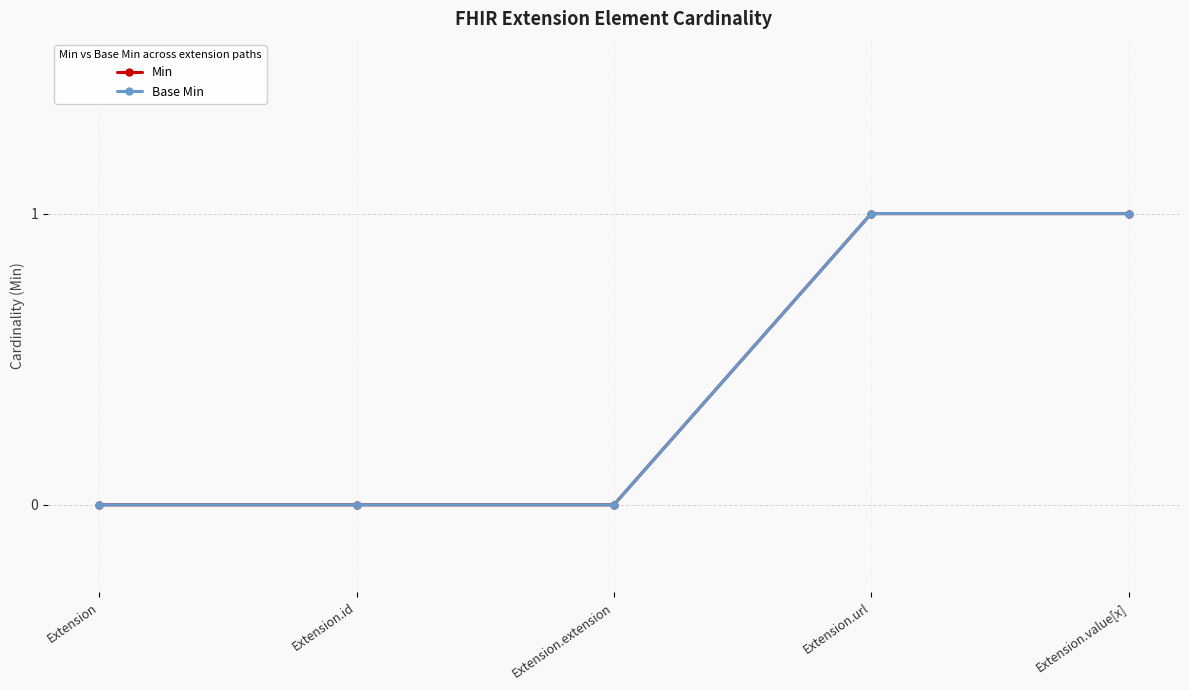

Does the chart have visible grid lines?

Yes